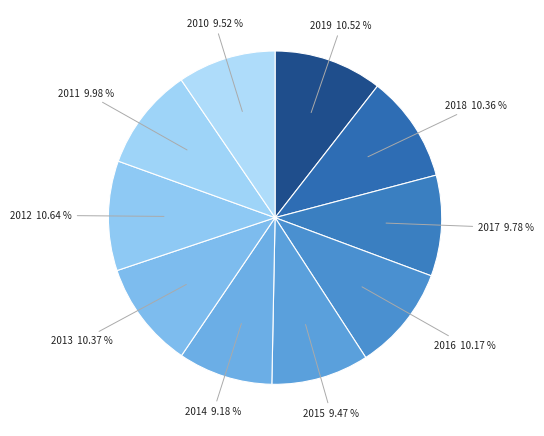

How many slices are in this pie chart?

10